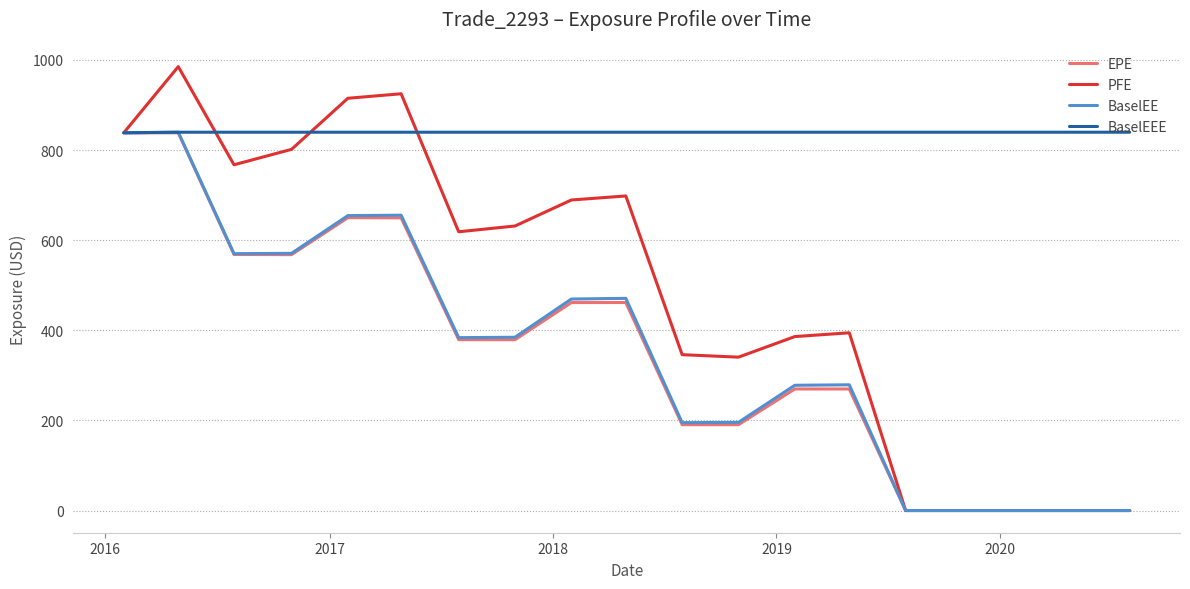

At how many categories does at least one series exceed 520?

19